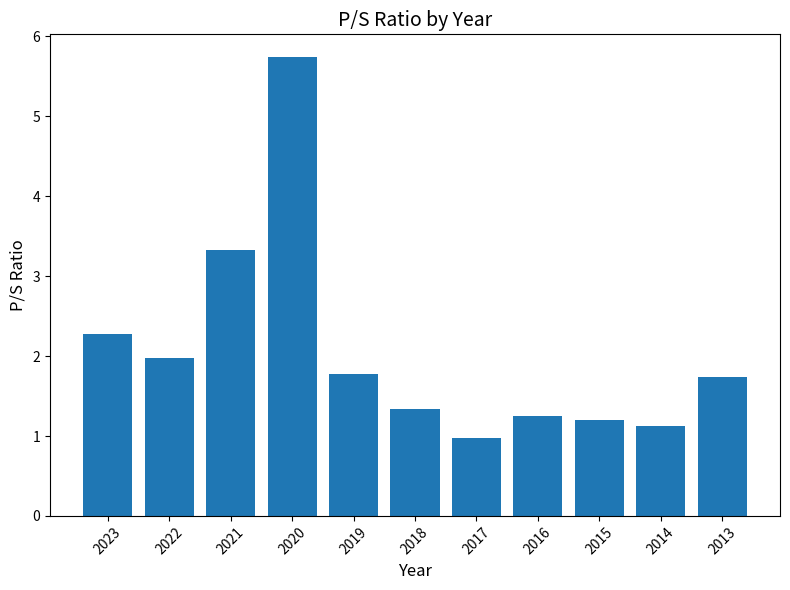

What is the sum of the values at 2023 and 2014?

3.4